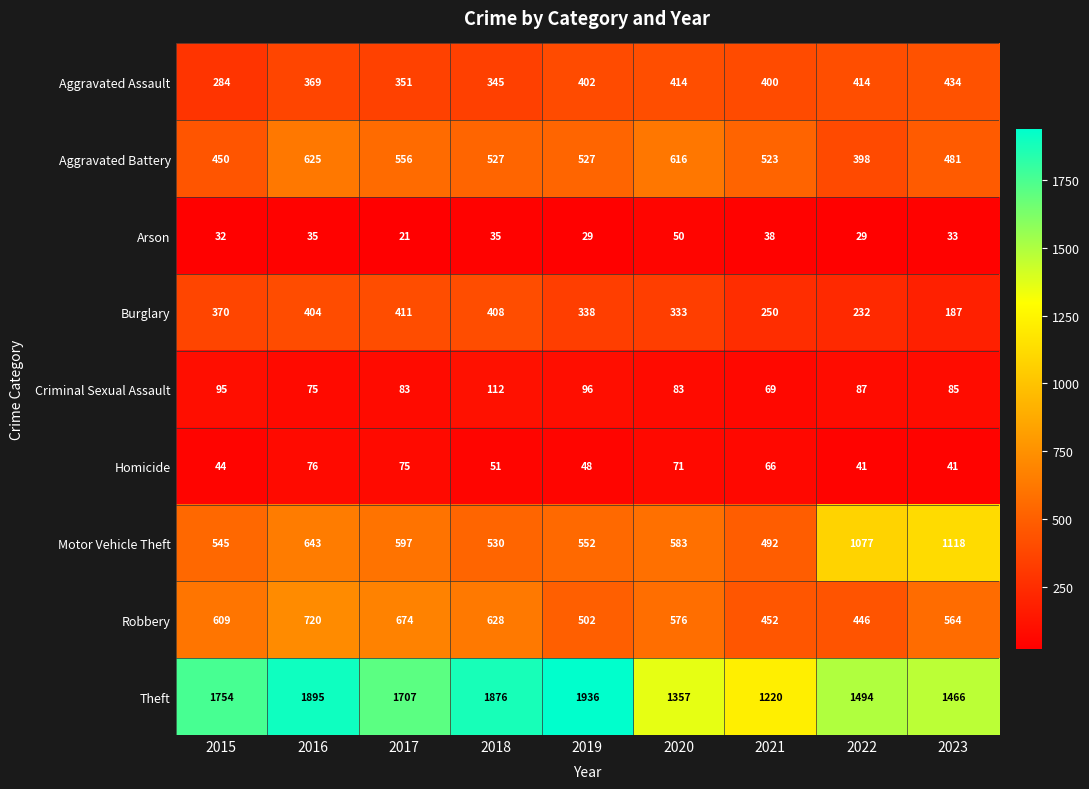

At how many categories does at least one series exceed 369?

9